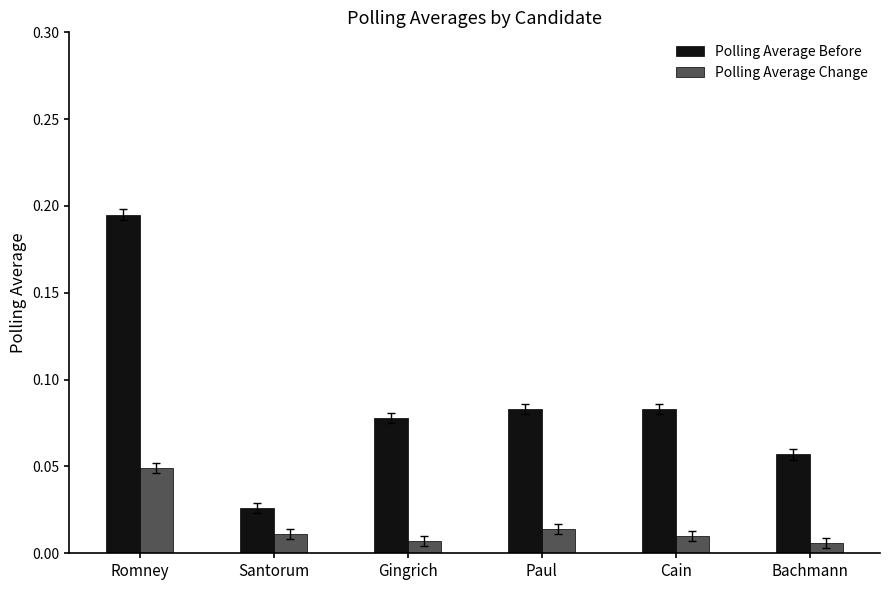

Rank the series by their maximum value, from lowest to highest.

Polling Average Change, Polling Average Before